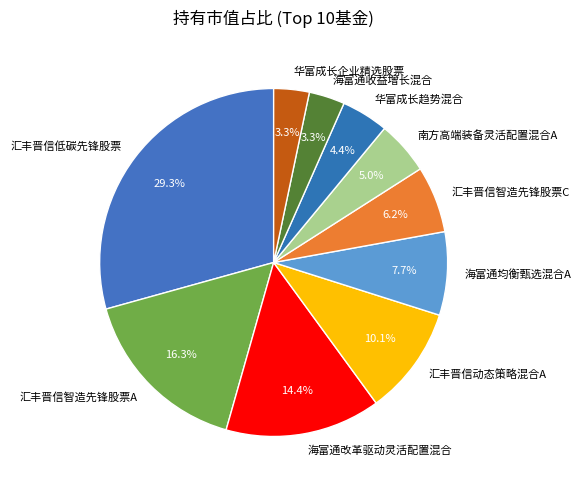

To the nearest percent, what is the combined percentage of 海富通收益增长混合 and 汇丰晋信智造先锋股票A?

20%